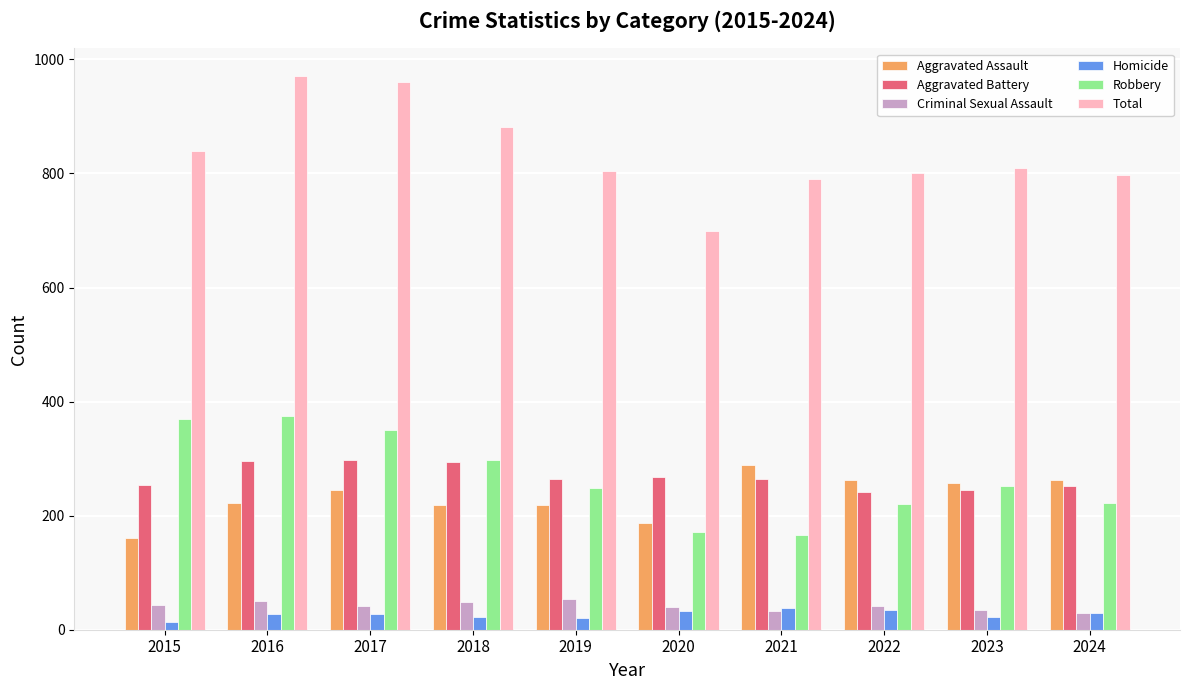

What is the highest value of the Aggravated Battery series?

297